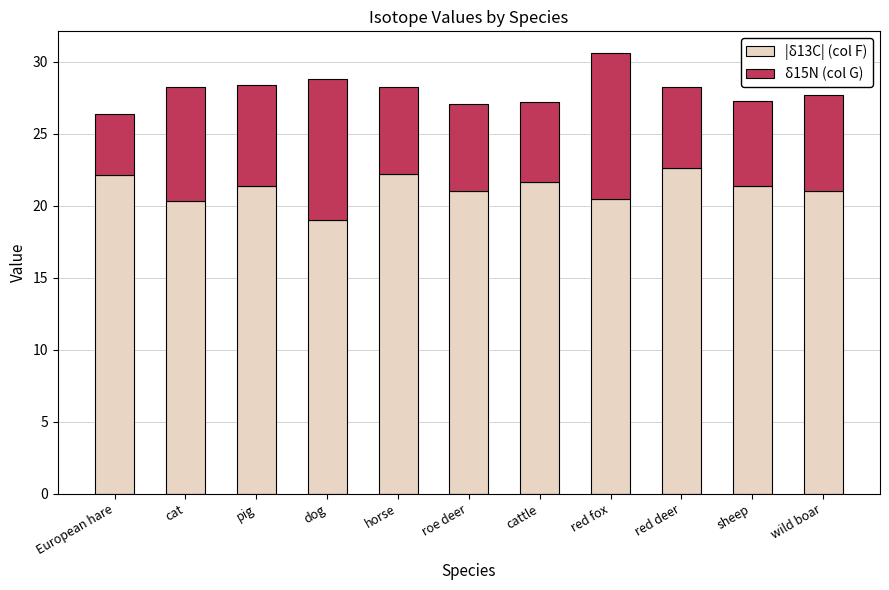

How many categories are shown in the chart?

11